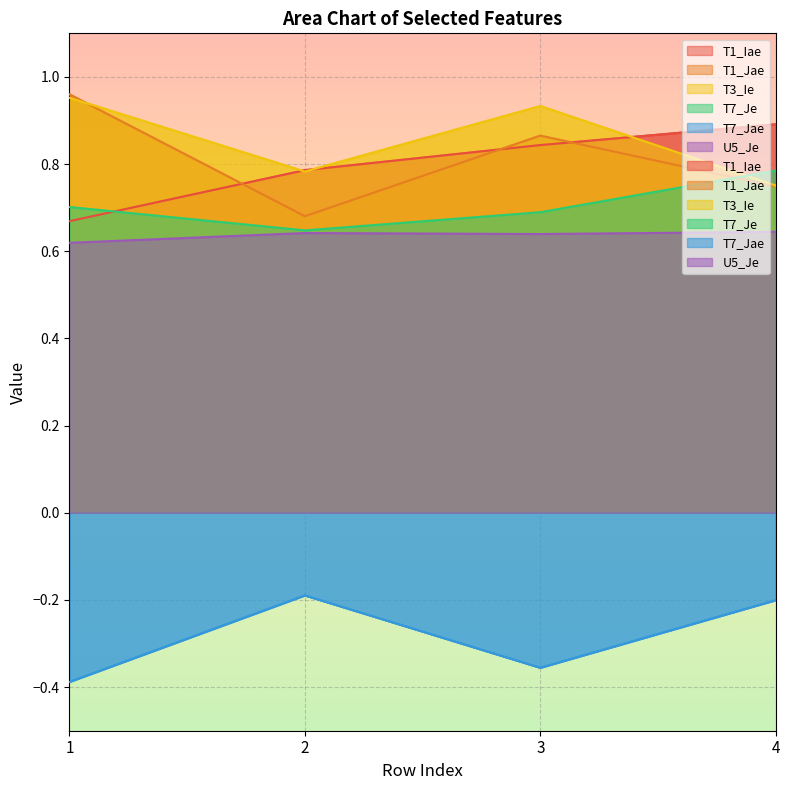

True or false: T7_Jae and T3_Ie intersect in this chart.

False